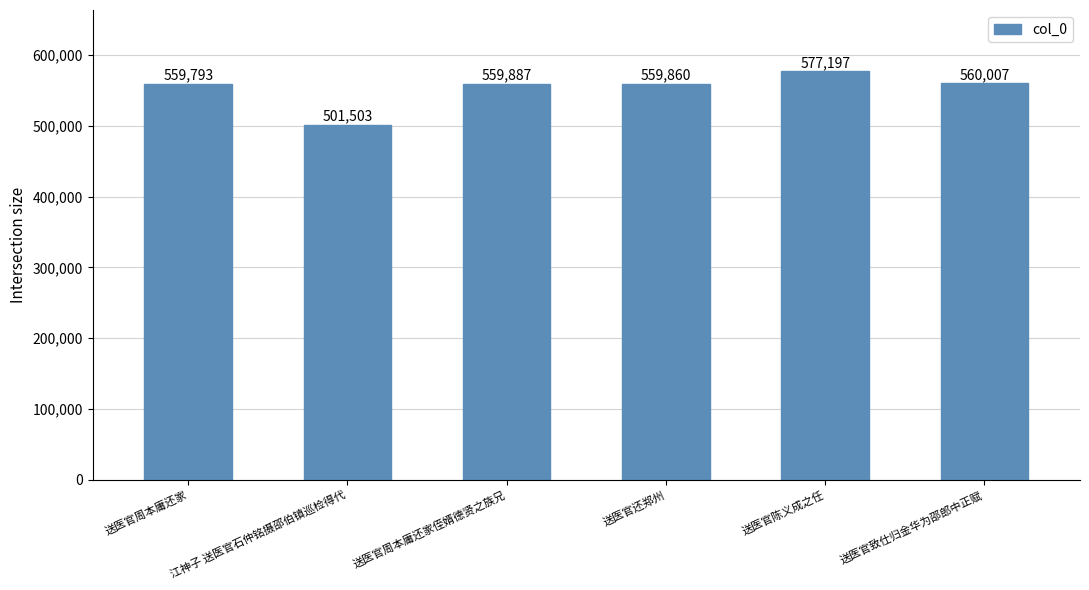

What is the label of the 6th bar from the right?

送医官周本庸还家